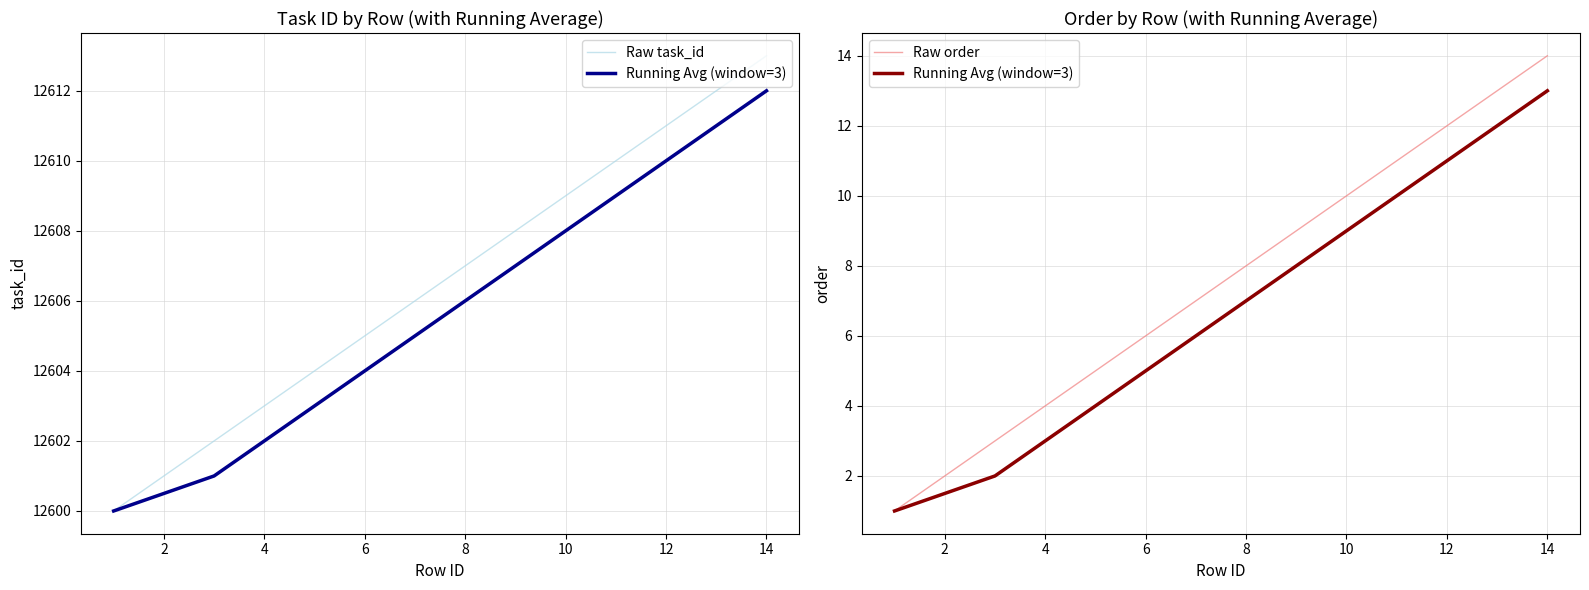

Is the value of Running Avg (window=3) at 12 greater than the value of Raw order at 4?

Yes